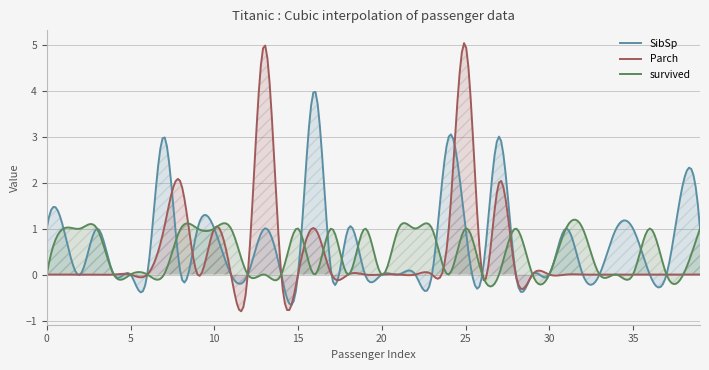

Rank the series at 4 from lowest to highest value.

SibSp, Parch, survived